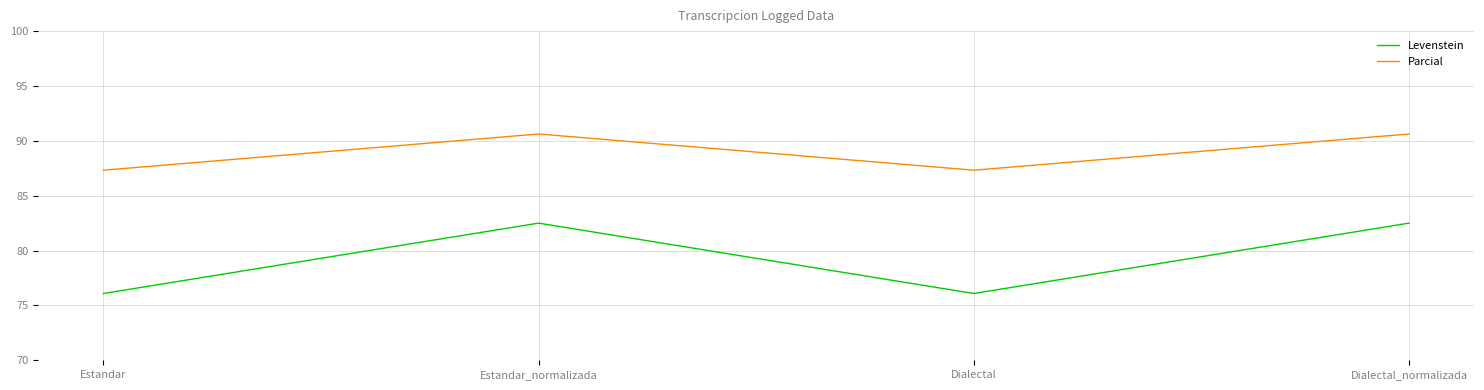

True or false: Levenstein has a value of 76.1 at Estandar.

True